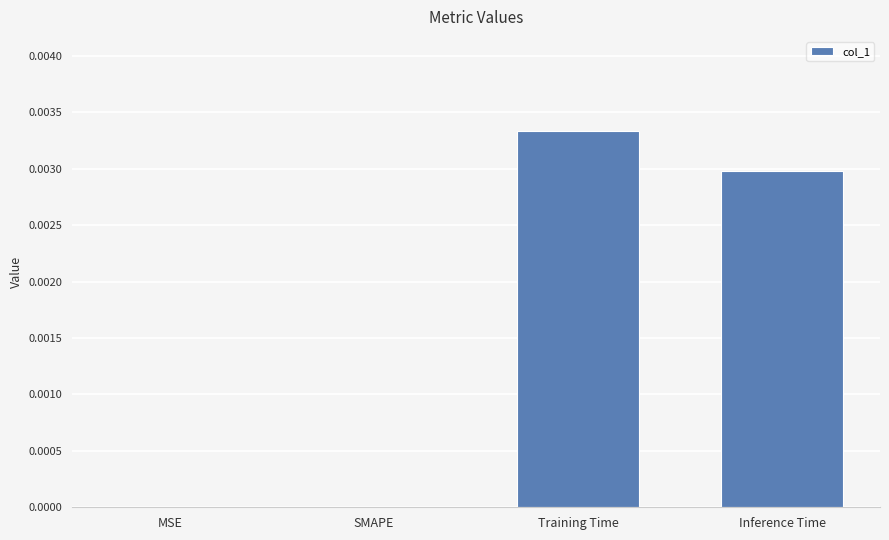

Is it true that the value at Inference Time is 0.0?

True